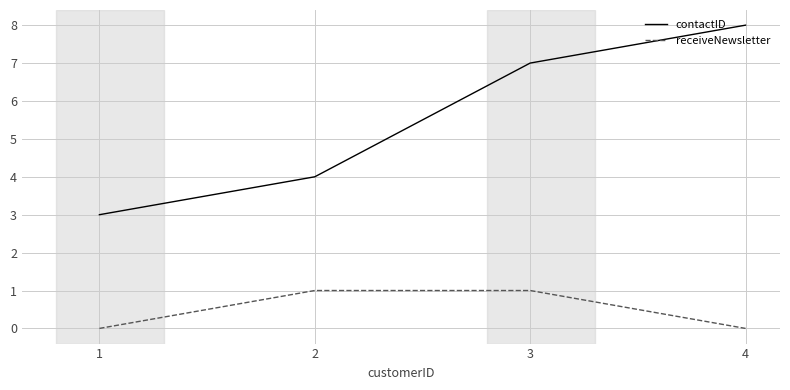

Which series has the widest spread of values?

contactID